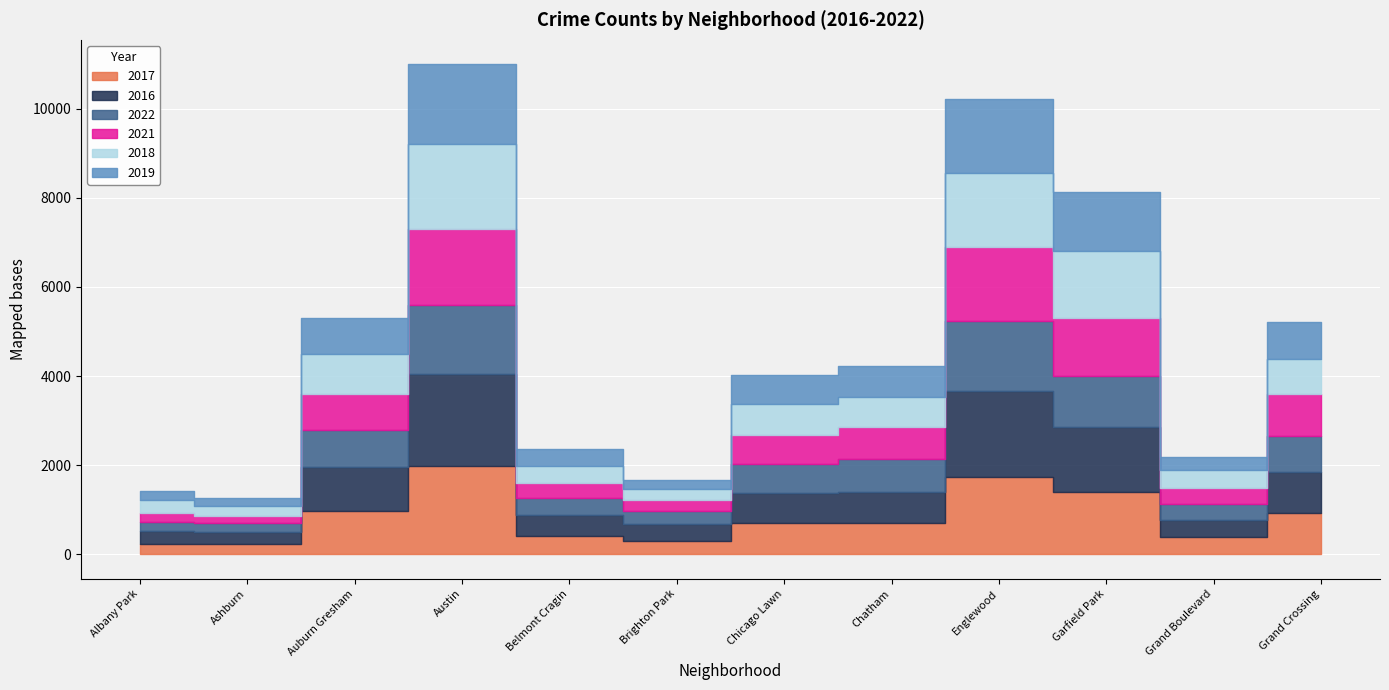

Where do 2019 and 2017 first cross each other?

Chicago Lawn and Chatham